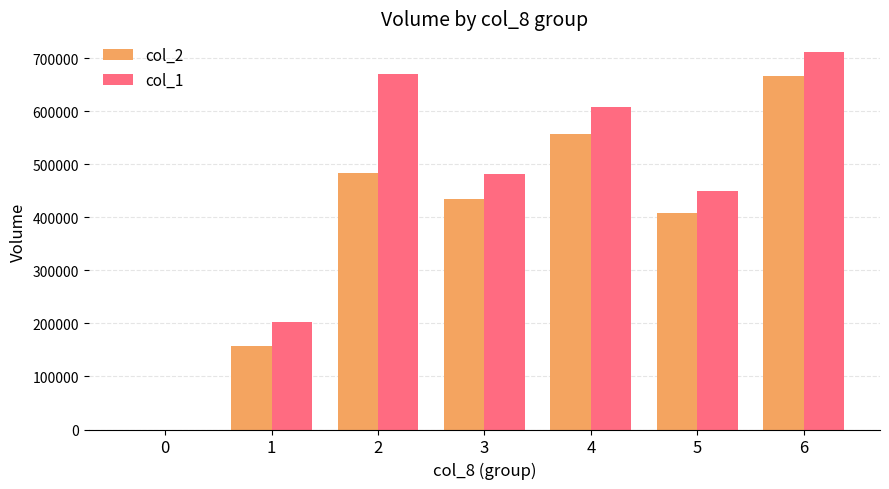

The value of col_1 at 0 is 0. True or false?

True